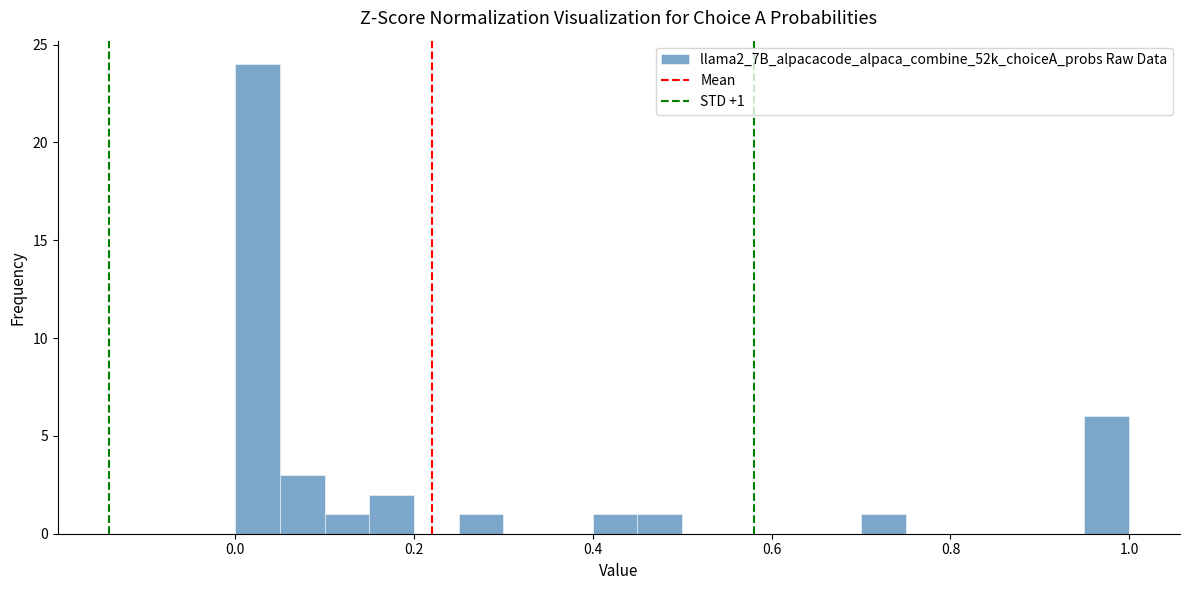

Around what value on the x-axis is the tallest bar? Give the approximate position of its centre, as read against the axis.

0.02